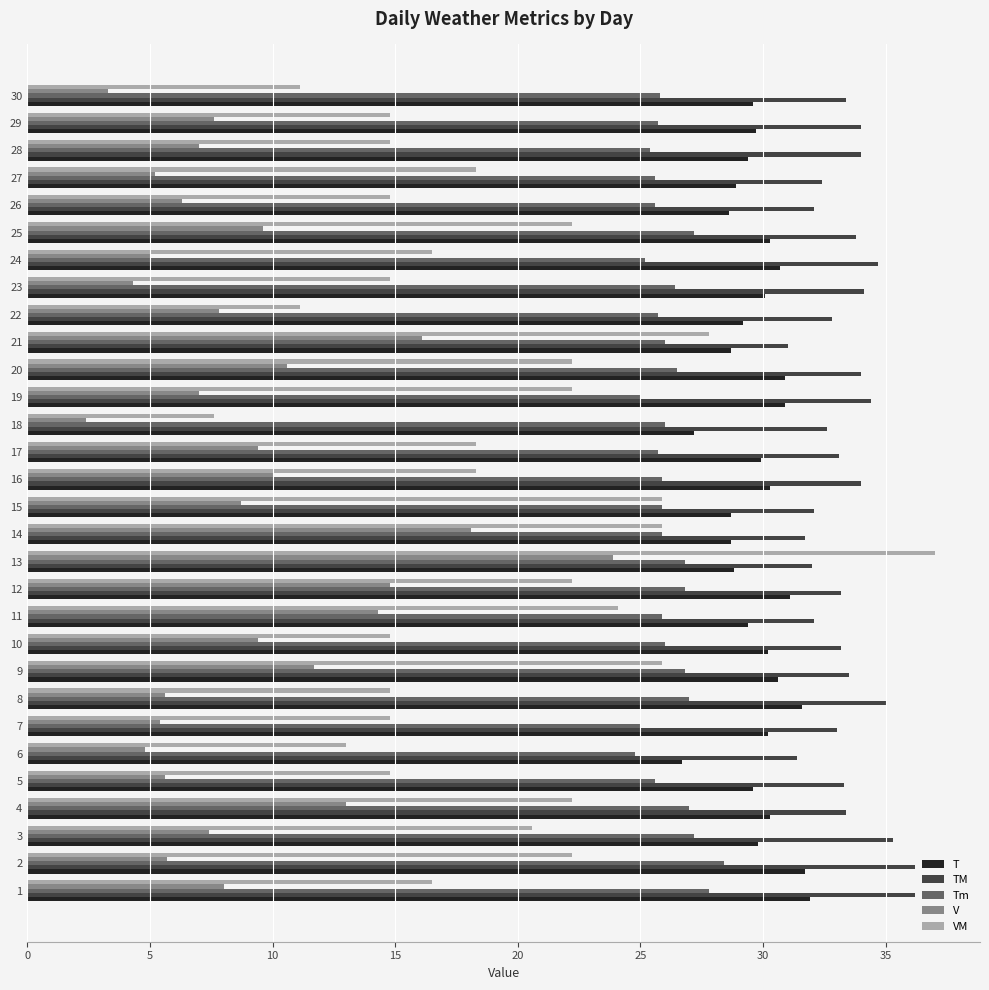

What is the spread (max minus min) of values at 20?

23.4